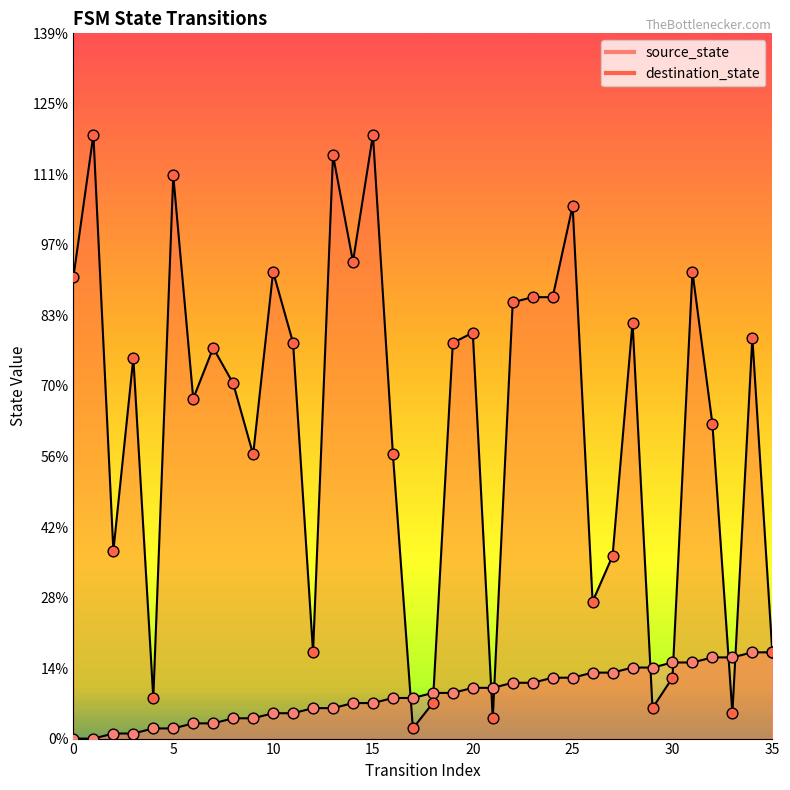

Is the value of source_state at 35 greater than the value of destination_state at 14?

No